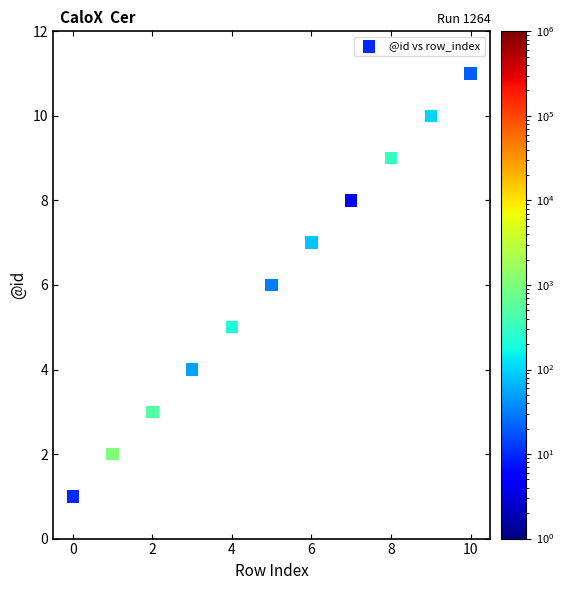

What is the average Y value?

6